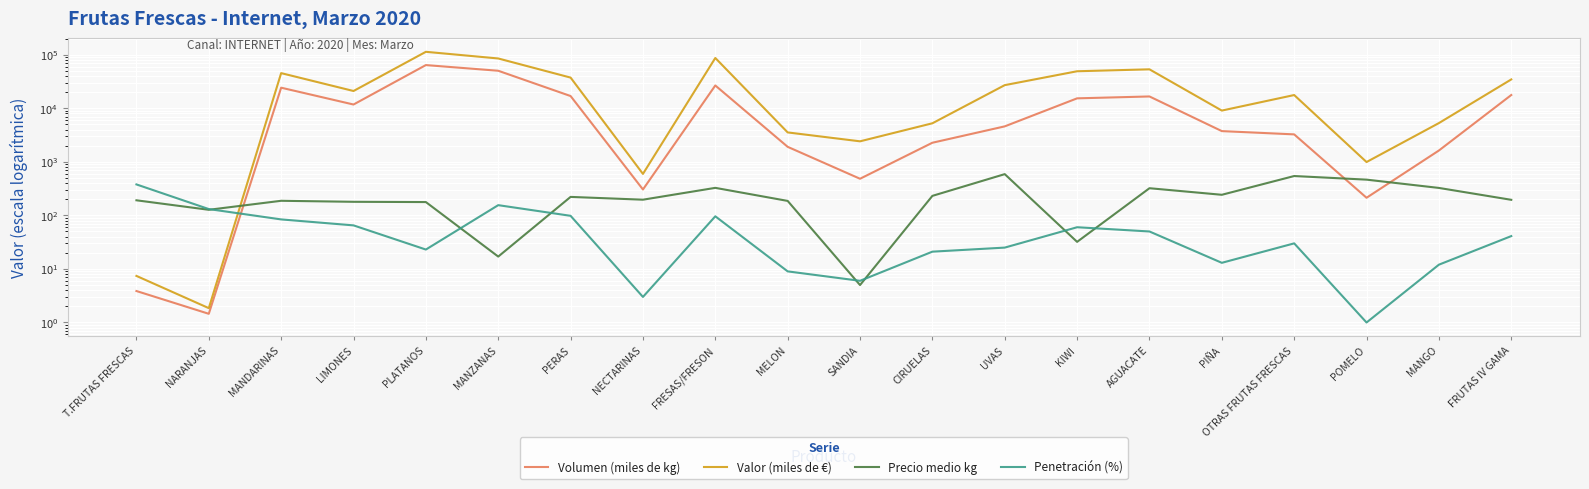

Which series ends up on top after the final intersection of Volumen (miles de kg) and Precio medio kg?

Volumen (miles de kg)